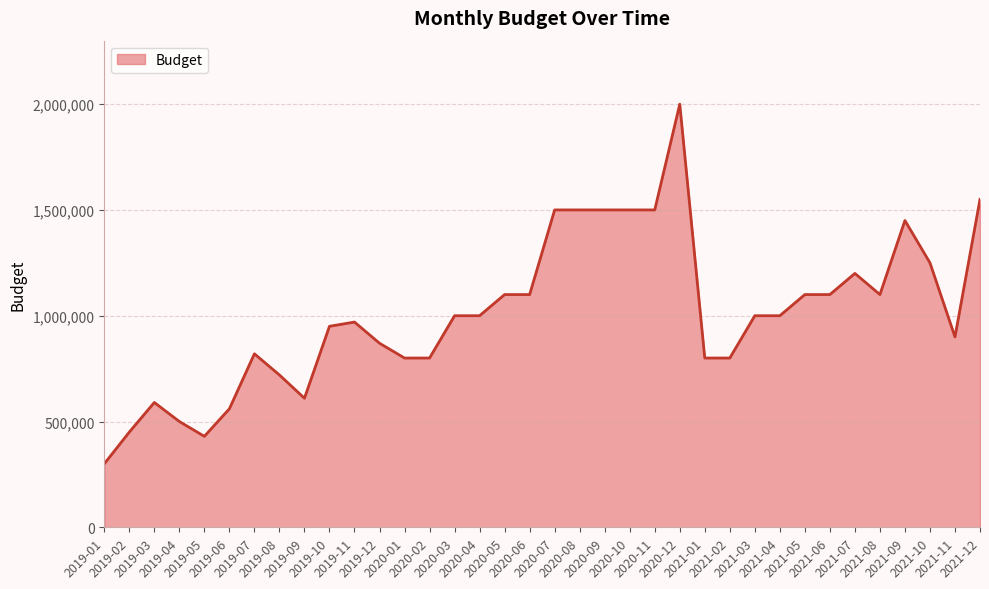

What is the smallest value displayed?

300000